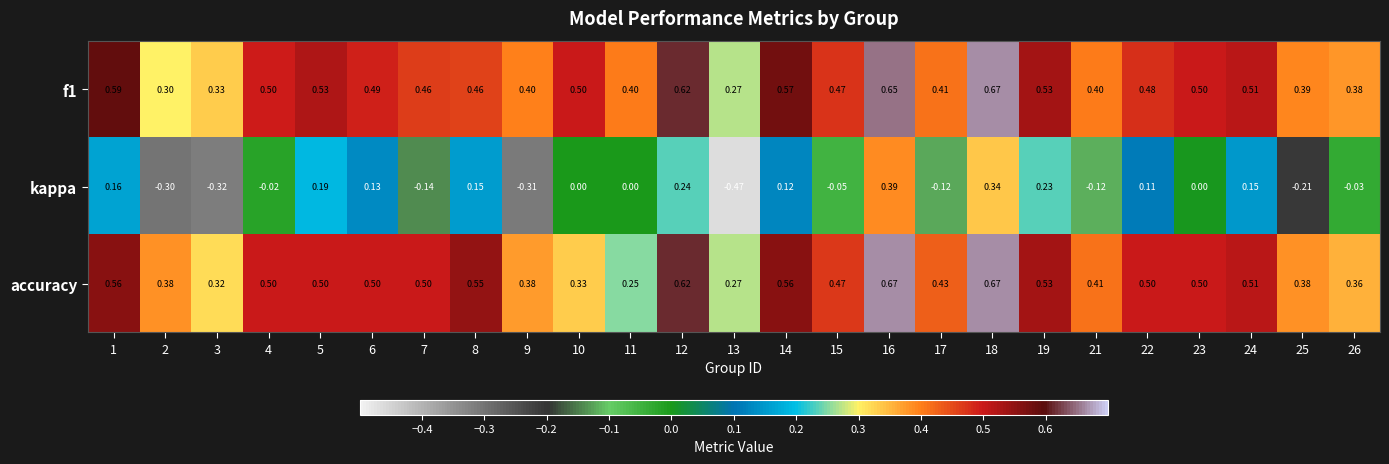

How many distinct data groups are displayed?

3